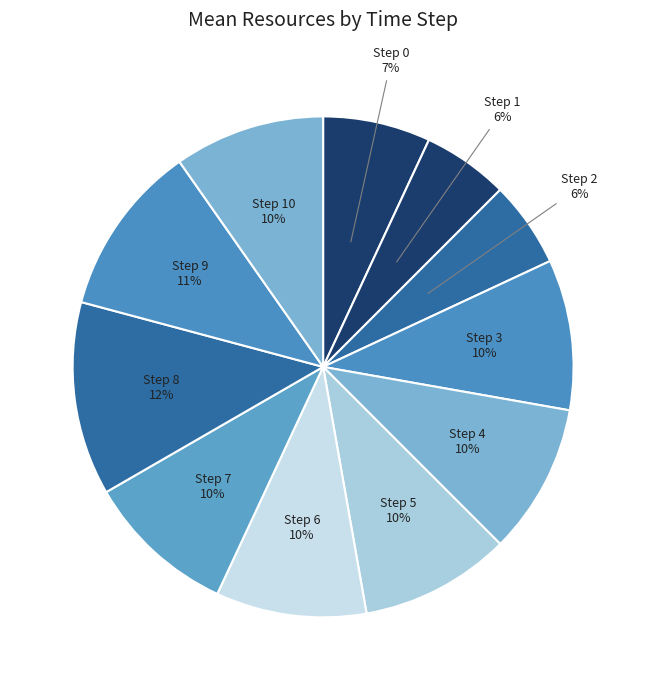

How many segments does this pie chart have?

11